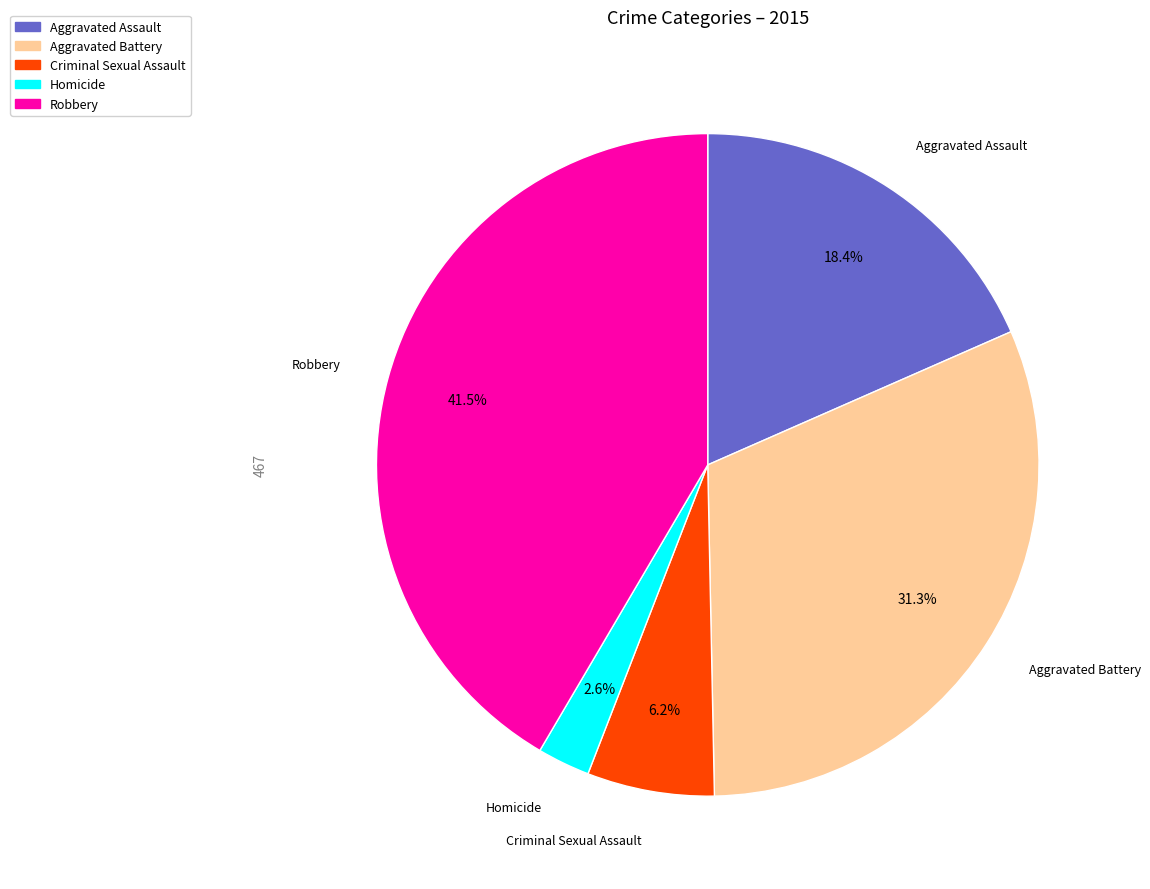

Between Aggravated Assault and Homicide, which is larger?

Aggravated Assault